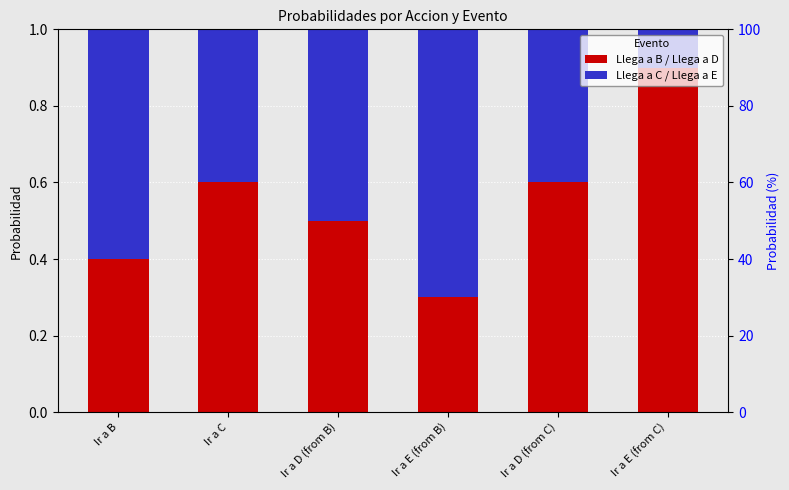

True or false: Llega a C / Llega a E has a value of 0.1 at Ir a C.

False